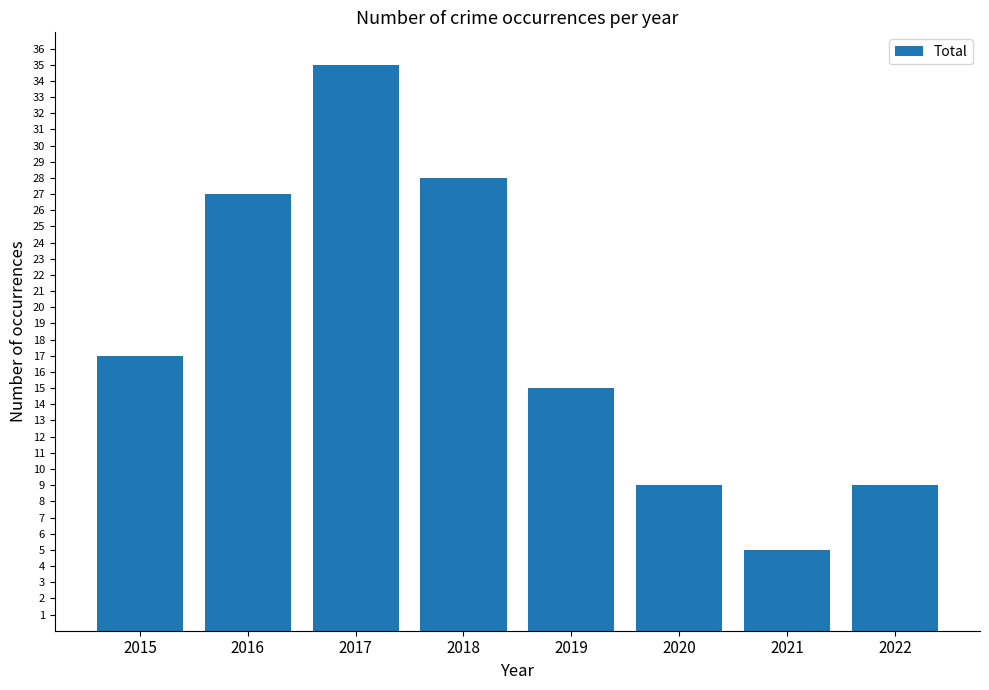

Is it true that the value at 2017 is 35?

True